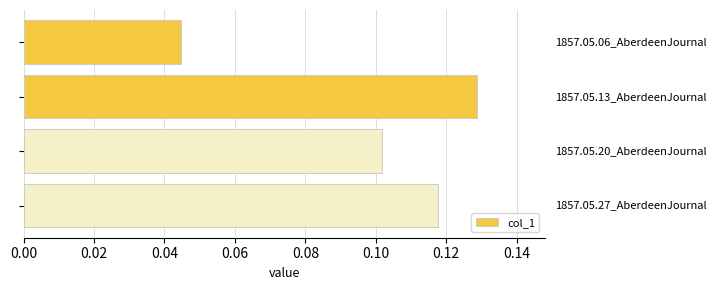

How many values are between 0 and 1?

4